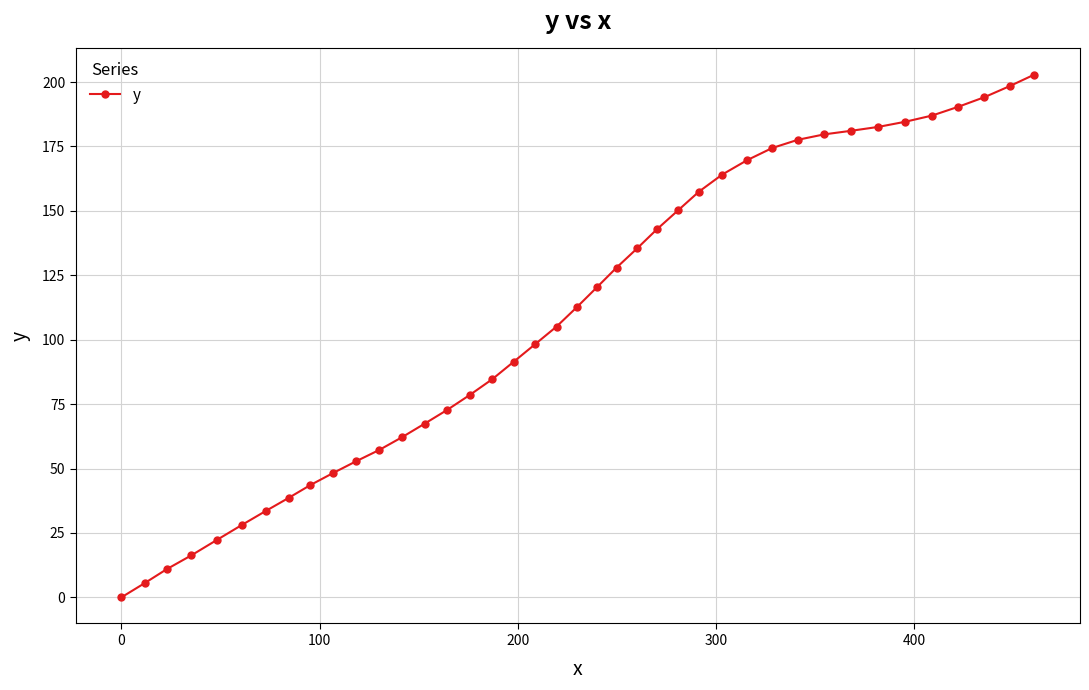

Reading left to right, list all the values displayed in this chart.

0.0	5.5	10.9	16.3	22.2	28.1	33.5	38.6	43.6	48.2	52.8	57.2	62.1	67.4	72.8	78.6	84.7	91.4	98.2	105.1	112.6	120.3	128.0	135.4	142.9	150.2	157.5	164.1	169.7	174.4	177.6	179.7	181.1	182.6	184.6	187.0	190.4	194.1	198.4	202.9